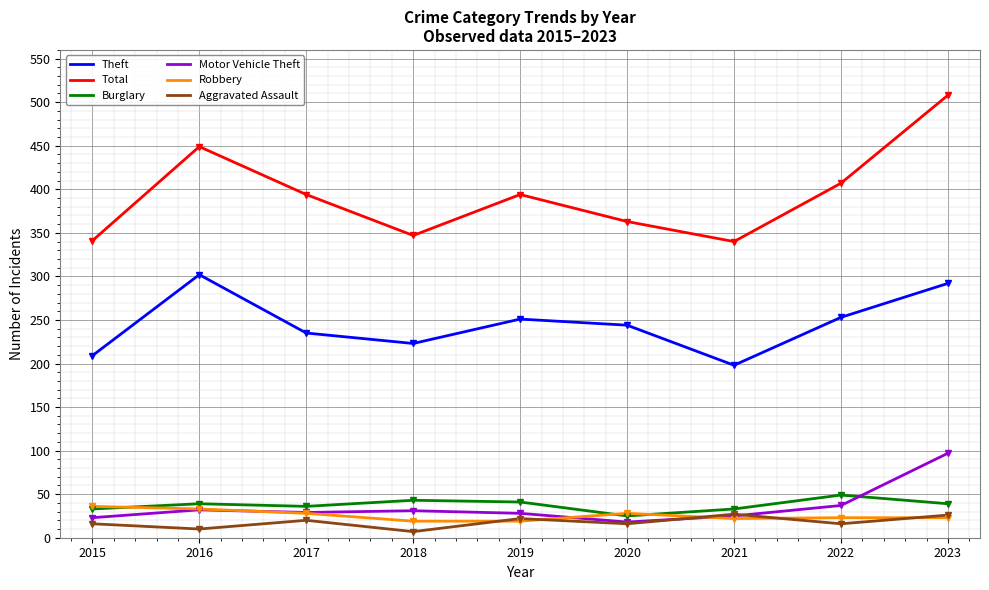

True or false: Theft and Total intersect in this chart.

False